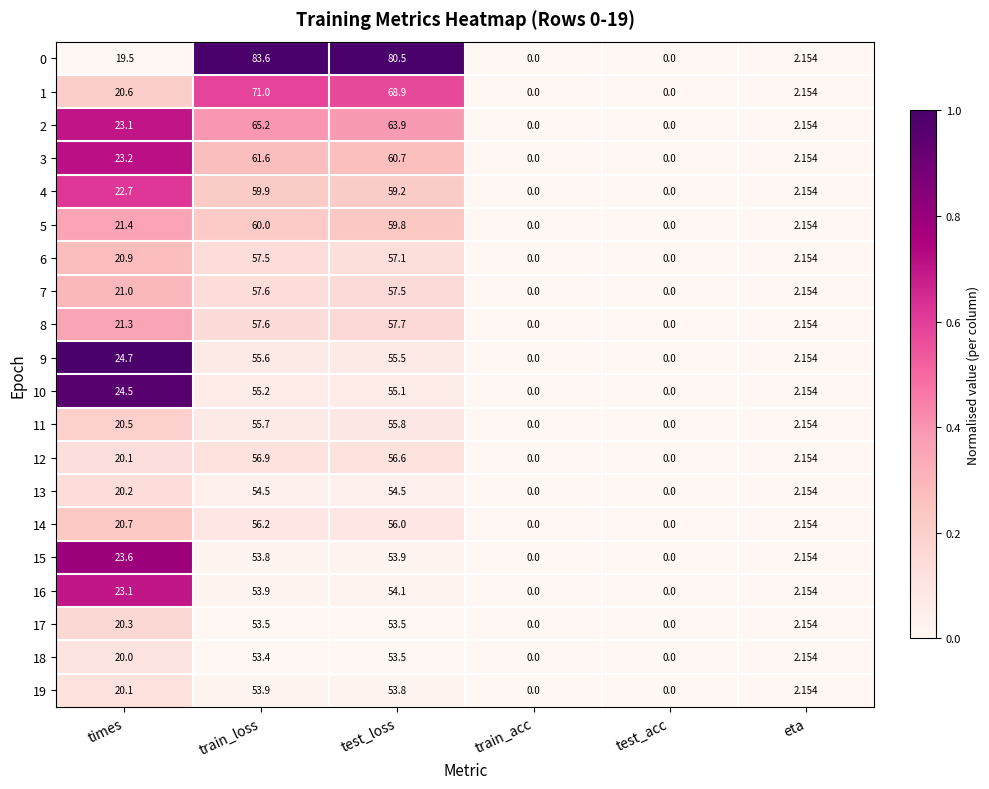

Between test_loss and test_acc, which series saw the biggest shift?

0